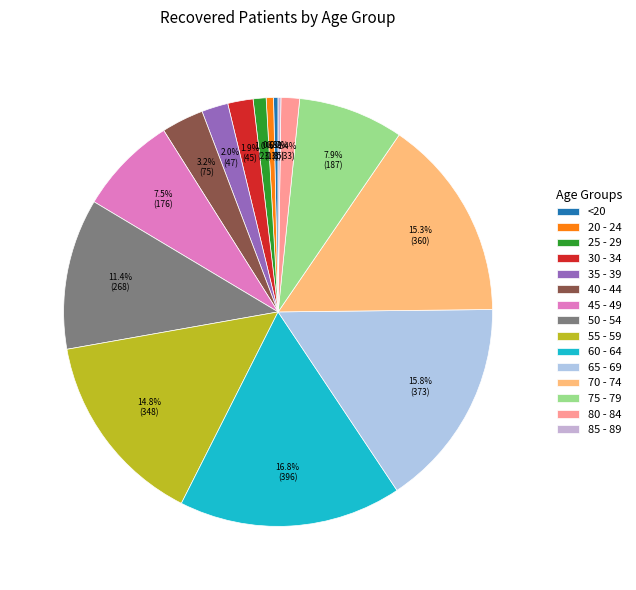

How many slices are in this pie chart?

15